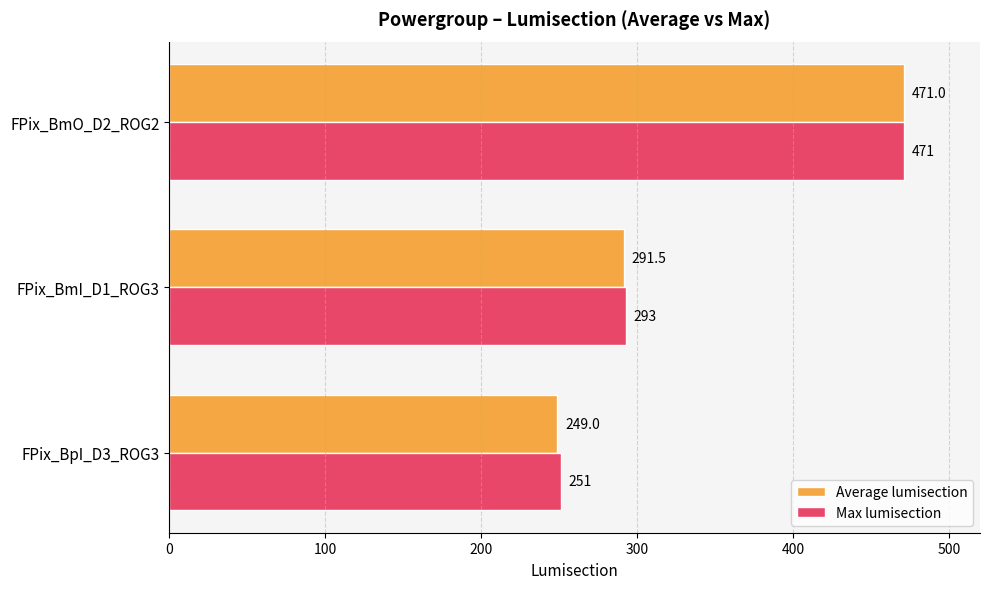

What is the total value across all series at FPix_BmO_D2_ROG2?

942.0